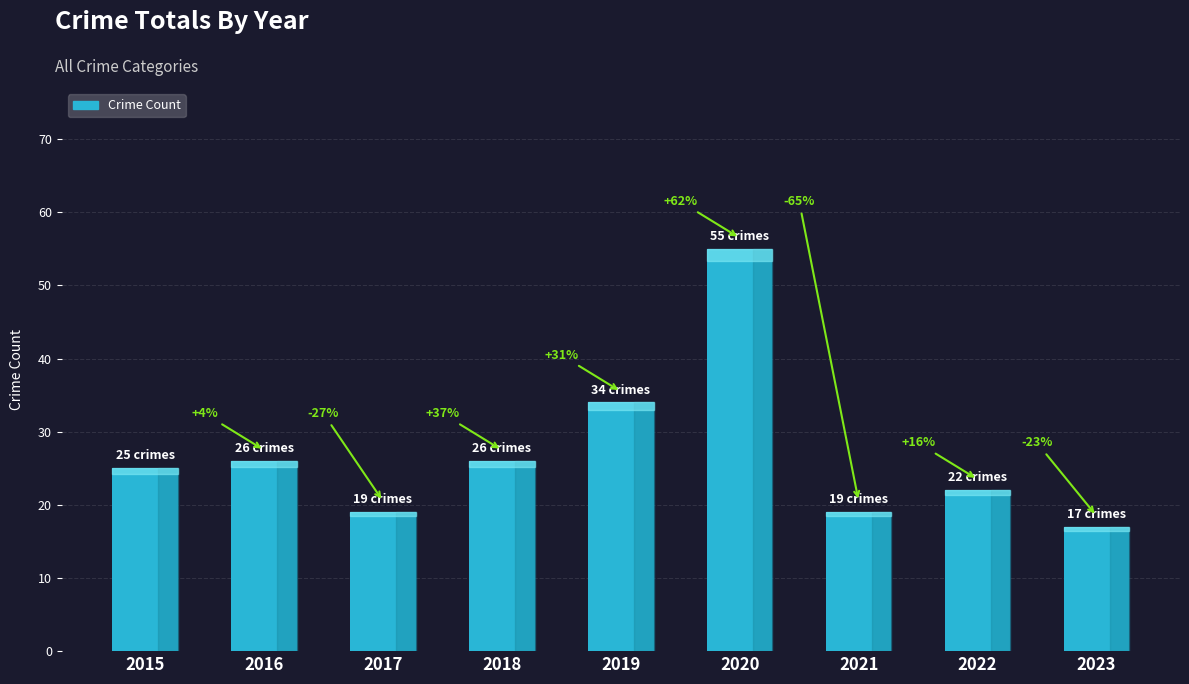

Rank the categories by value from lowest to highest.

2023, 2017, 2021, 2022, 2015, 2016, 2018, 2019, 2020